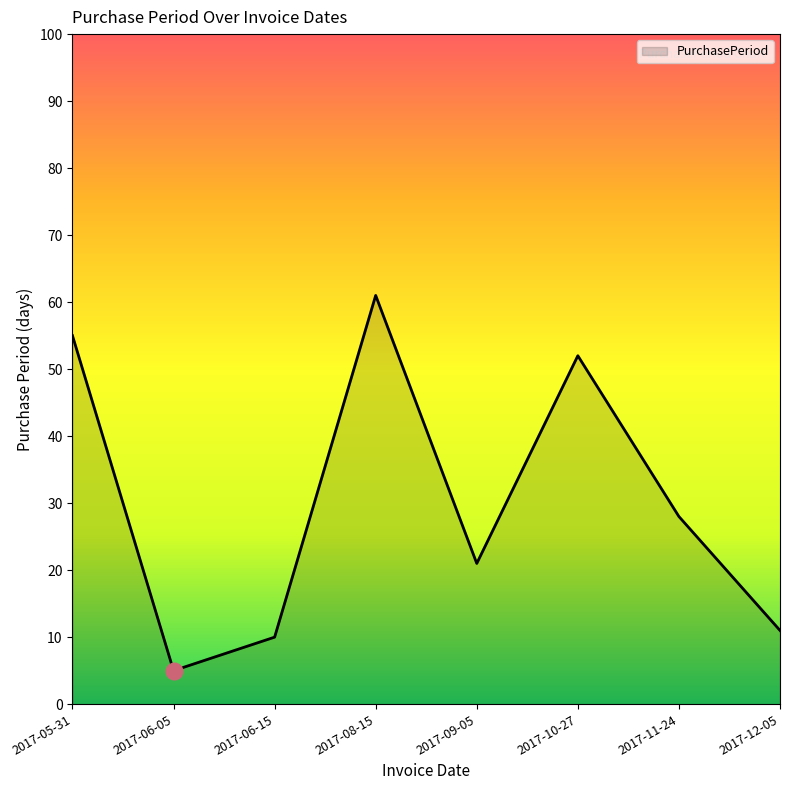

What position from the left is 2017-12-05?

8